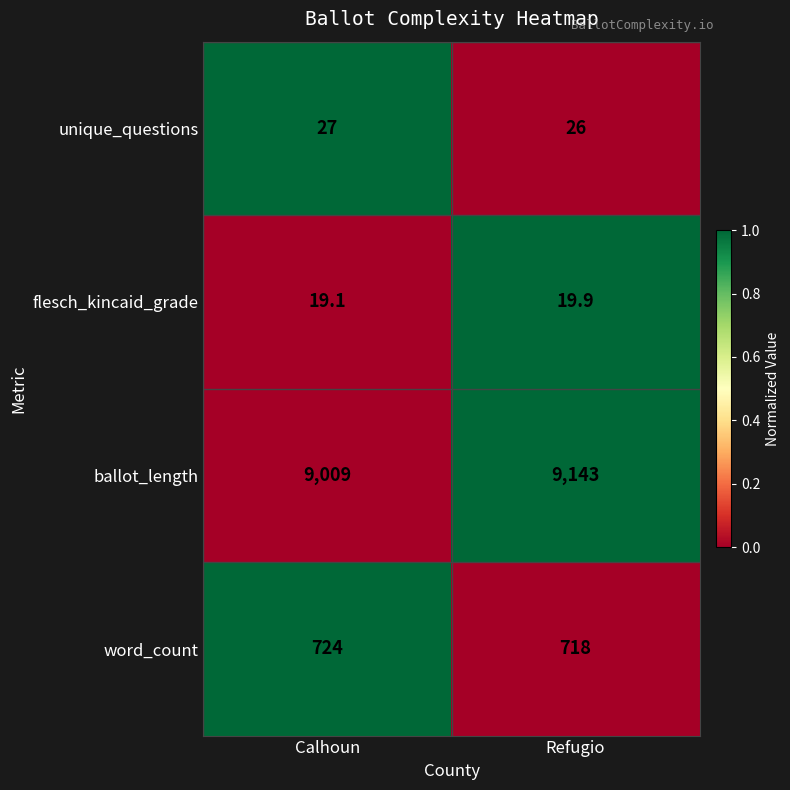

At Calhoun, list the series in order from largest to smallest.

ballot_length, word_count, unique_questions, flesch_kincaid_grade